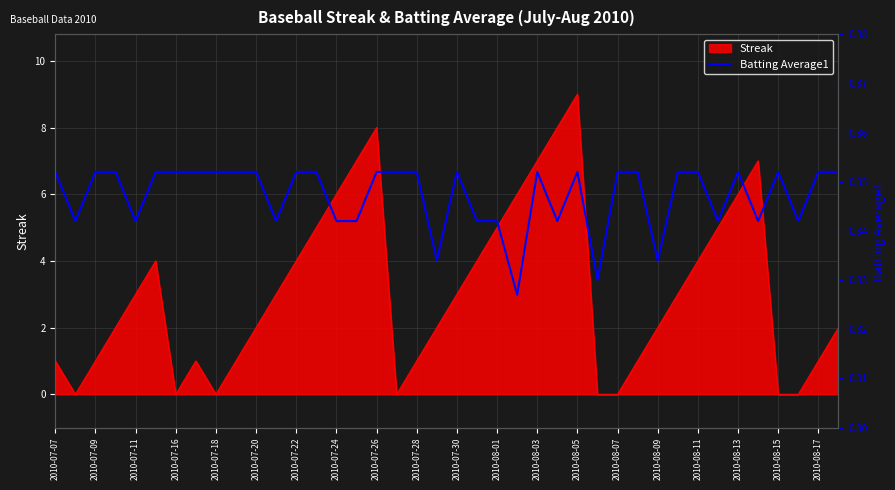

What is the value of the 15th point from the left?

0.3